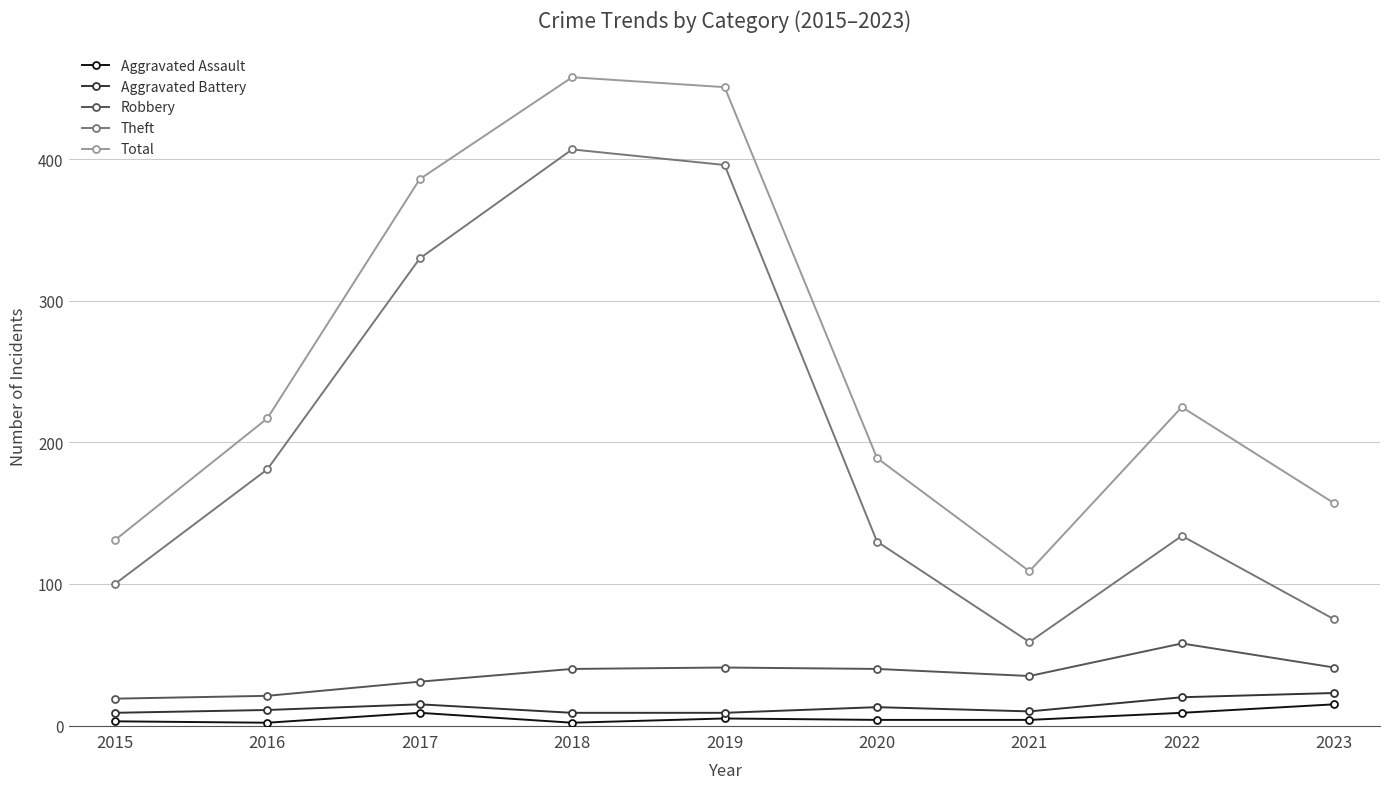

True or false: Robbery and Total intersect in this chart.

False